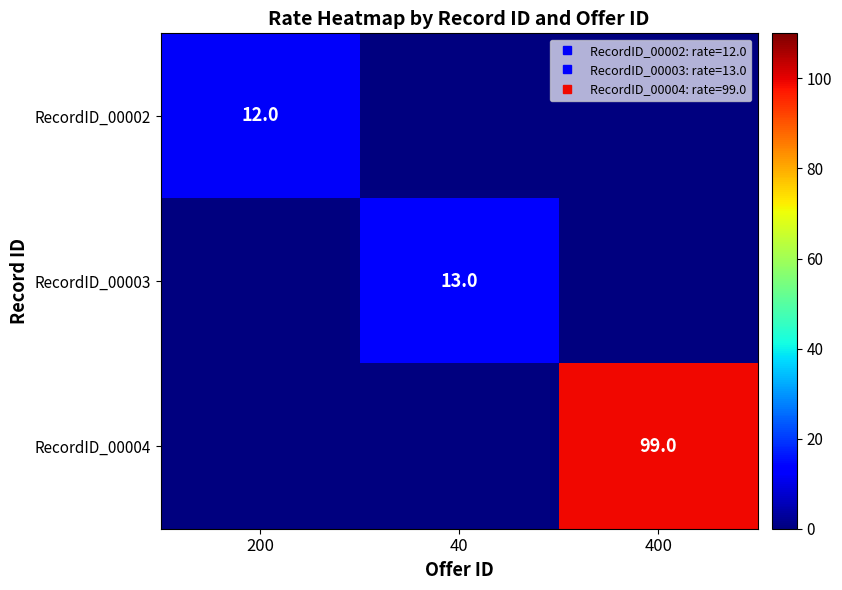

What is the average value of the RecordID_00004 series?

33